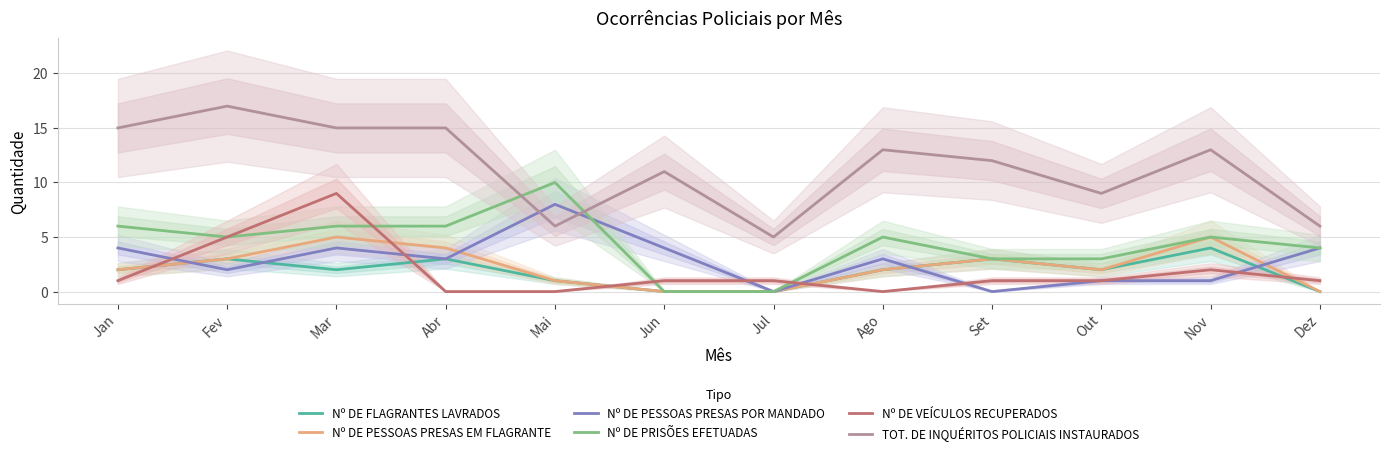

How many data points in TOT. DE INQUÉRITOS POLICIAIS INSTAURADOS are less than 13?

6